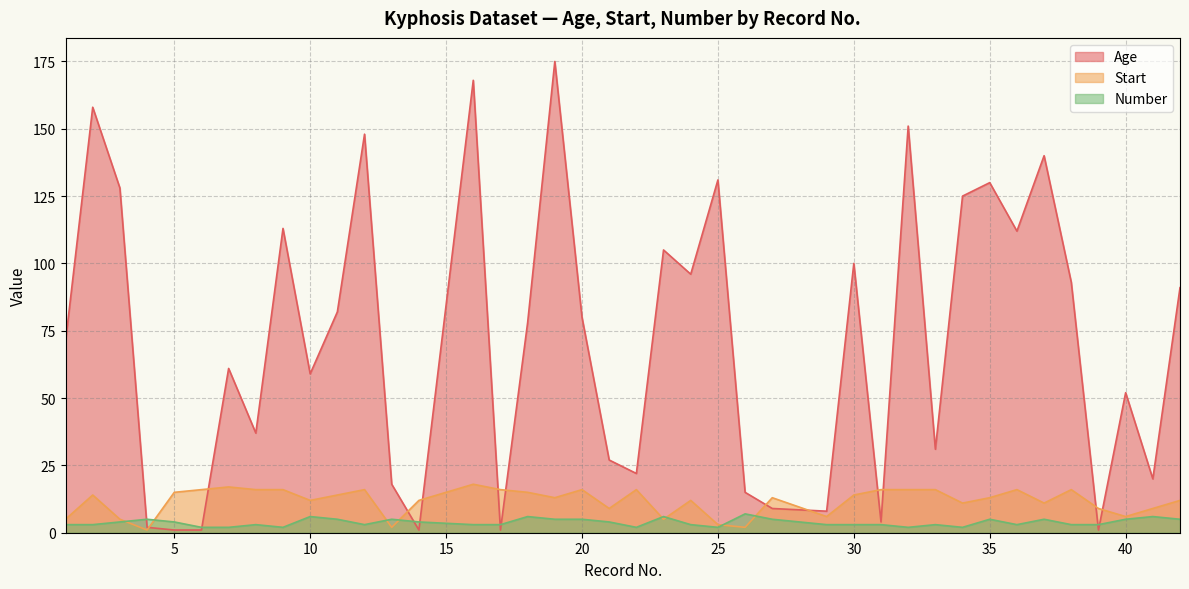

How many series are shown in this chart?

3